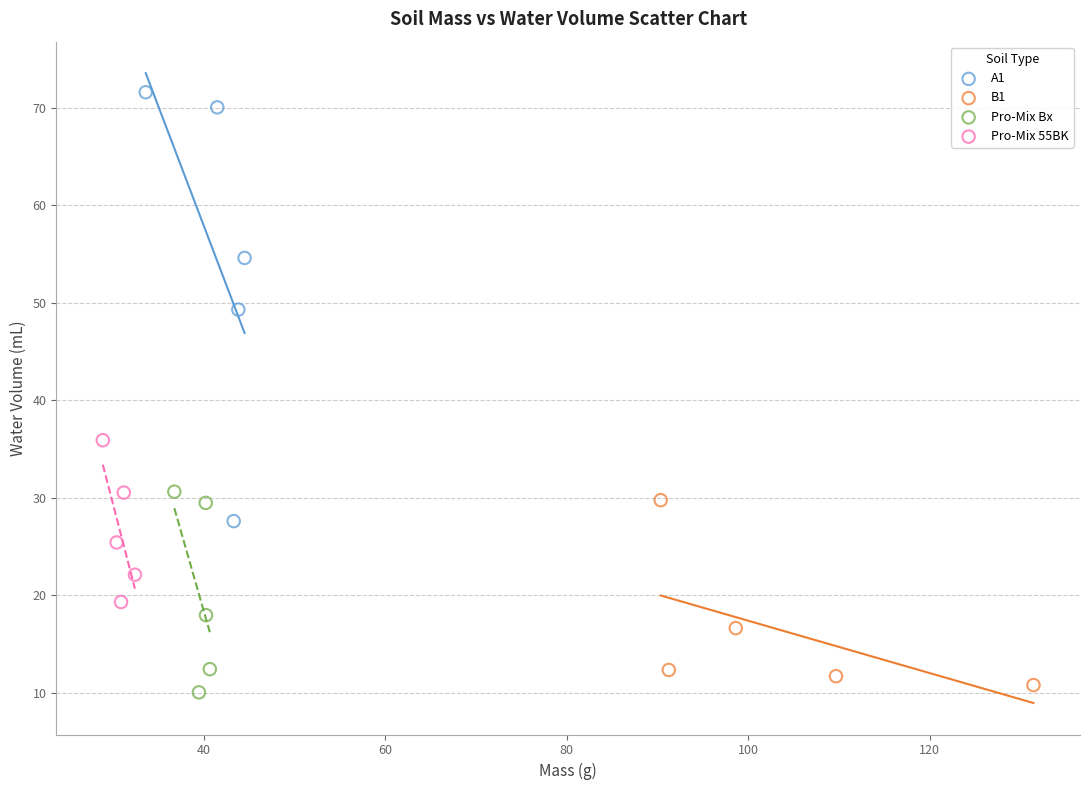

Which series has the largest Y range (max minus min)?

A1